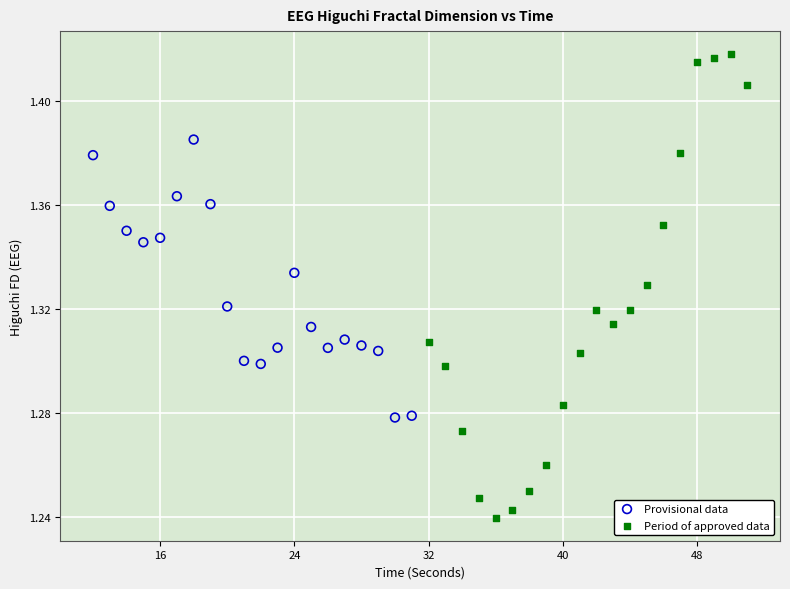

Which series has the widest spread of Y values?

Period of approved data